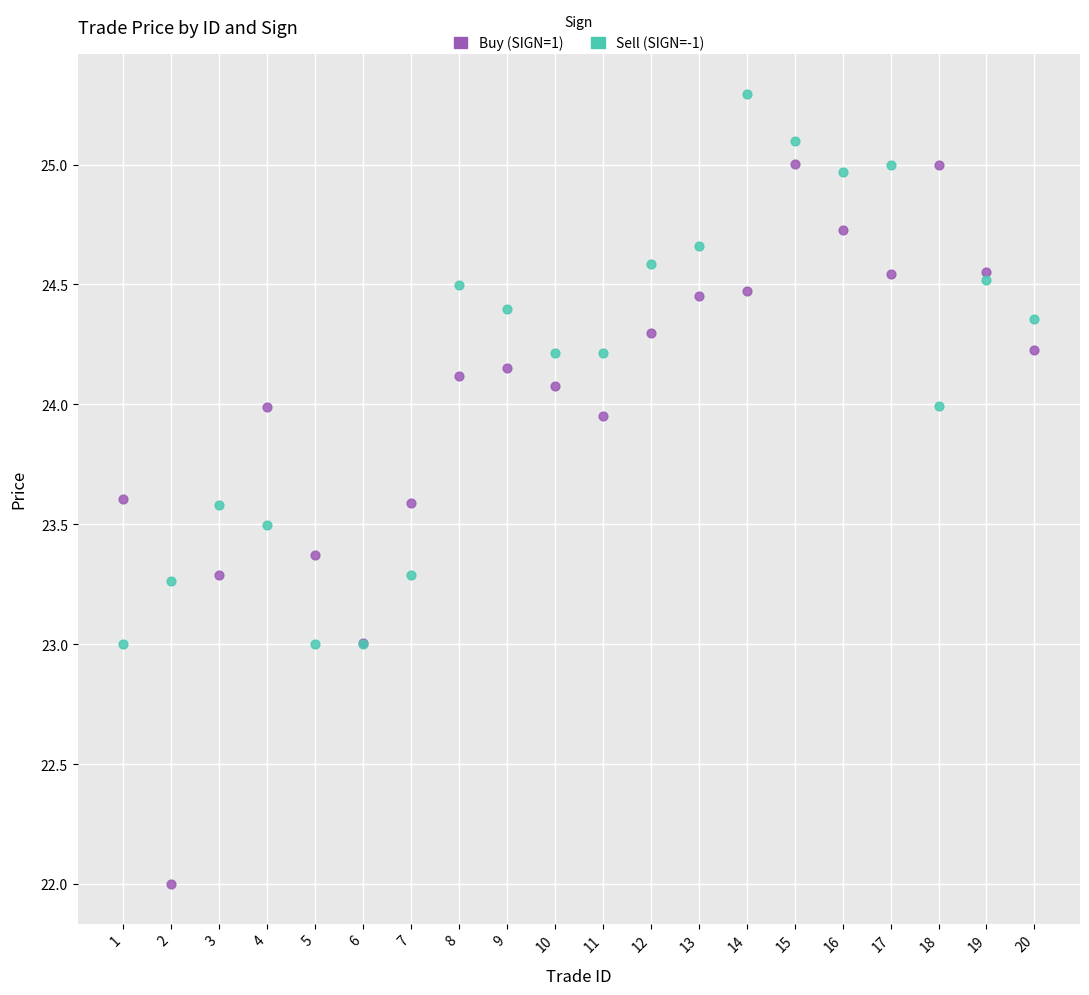

What is the X range (max minus min) for the scatter plot?

19.0